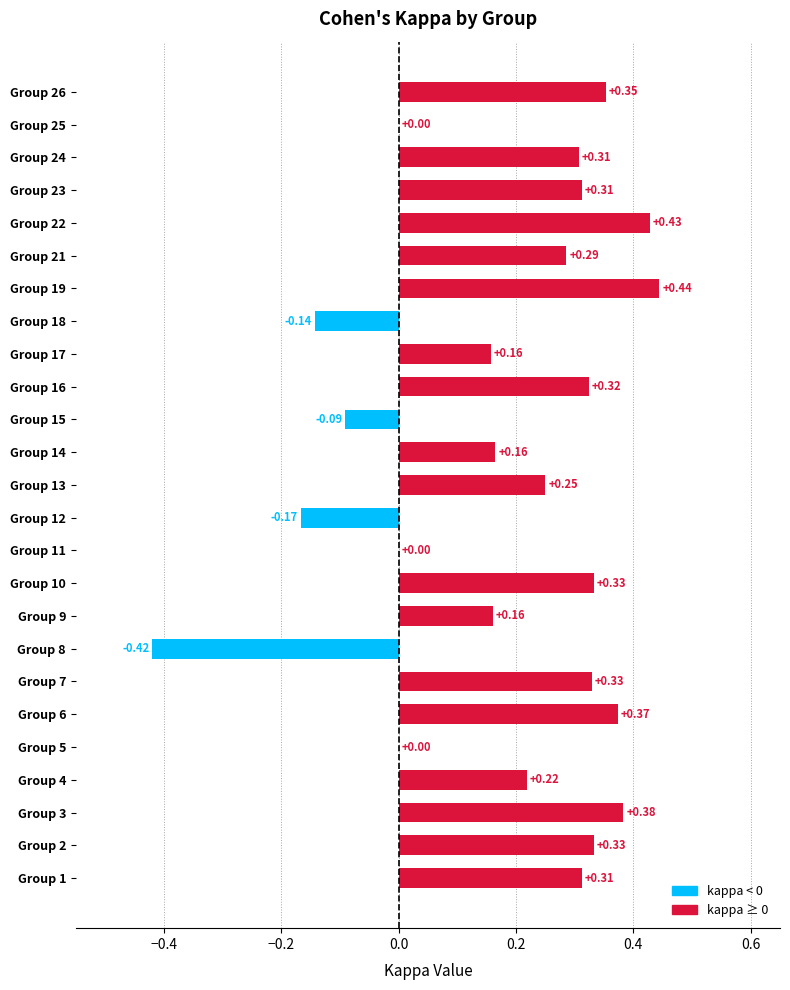

What is the change in value from Group 6 to Group 8?

-0.8